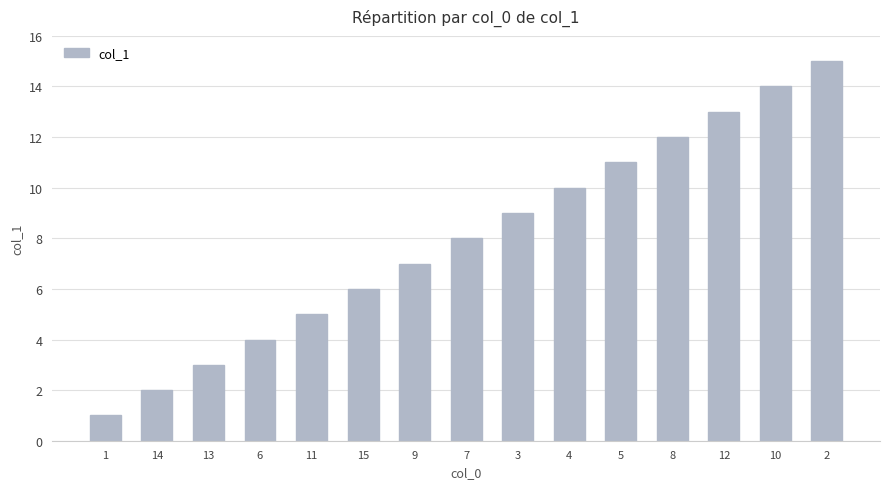

Rank the categories by value from lowest to highest.

1, 14, 13, 6, 11, 15, 9, 7, 3, 4, 5, 8, 12, 10, 2